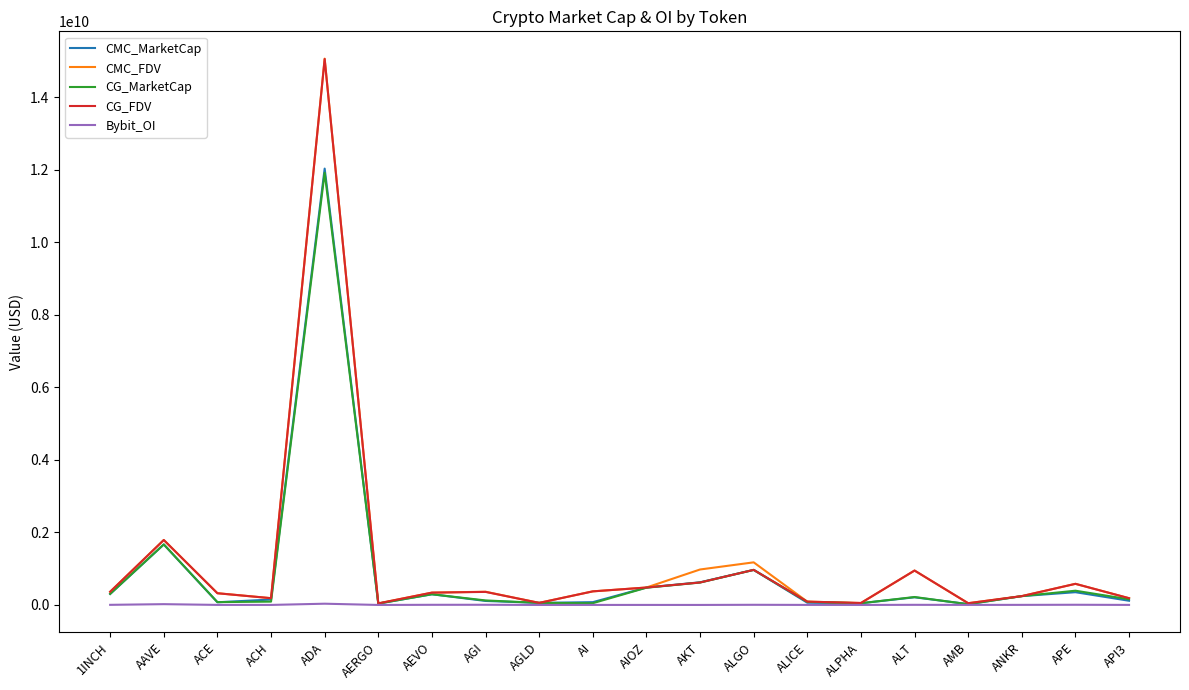

In CMC_MarketCap, how many points are lower than both neighbors (excluding endpoints)?

5